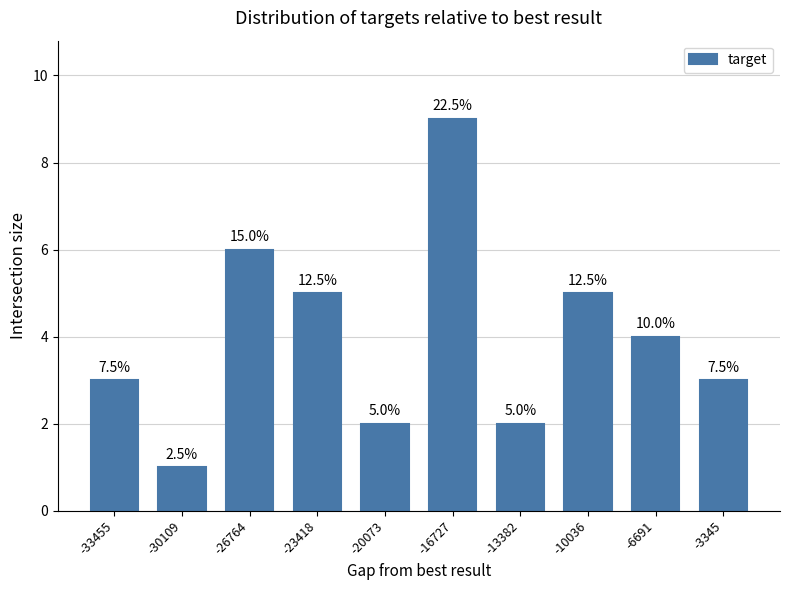

List the labels in order of value, largest first.

-16727, -26764, -23418, -10036, -6691, -33455, -3345, -20073, -13382, -30109